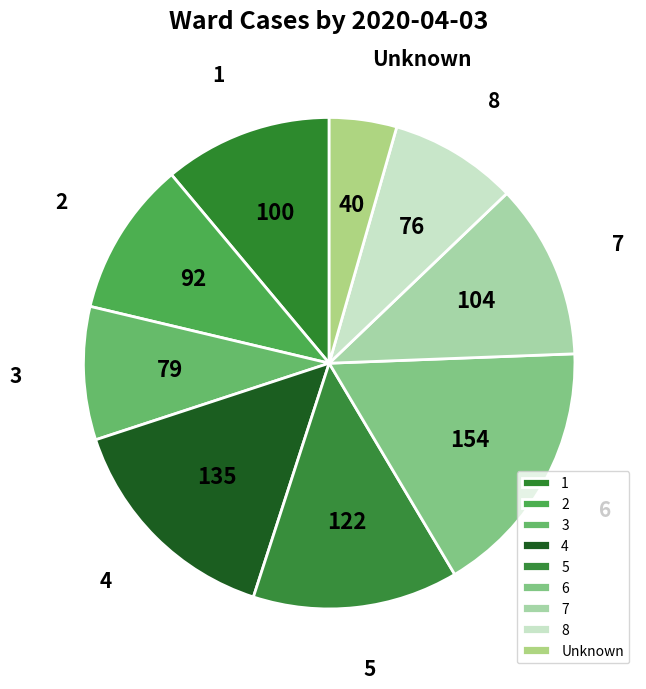

What is the ratio of the value at 4 to the value at 2?

1.5